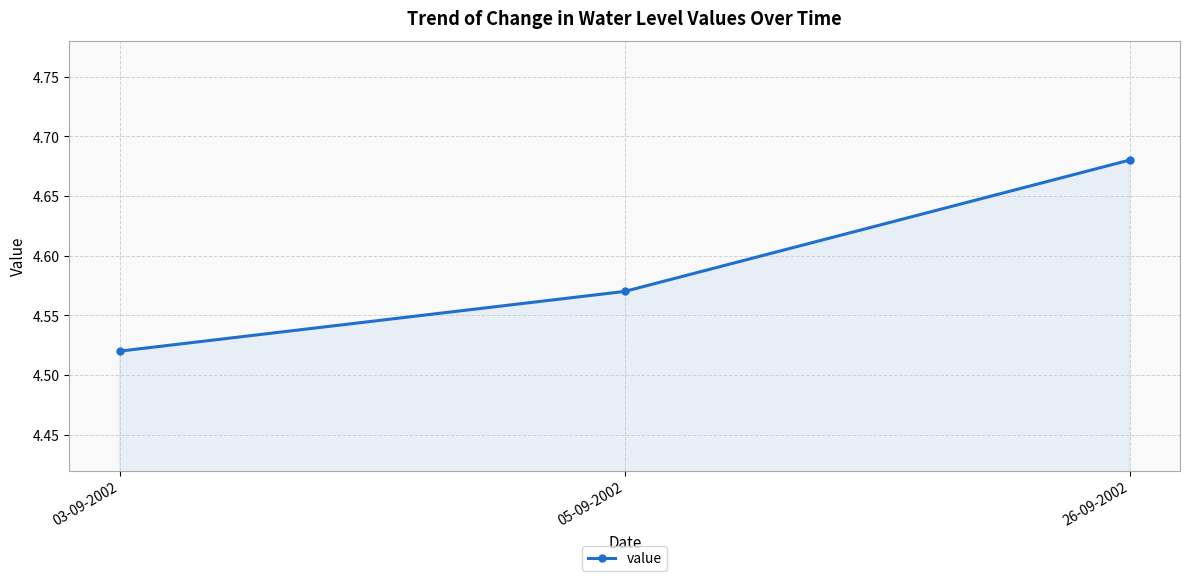

Rank the categories by value from lowest to highest.

03-09-2002, 05-09-2002, 26-09-2002